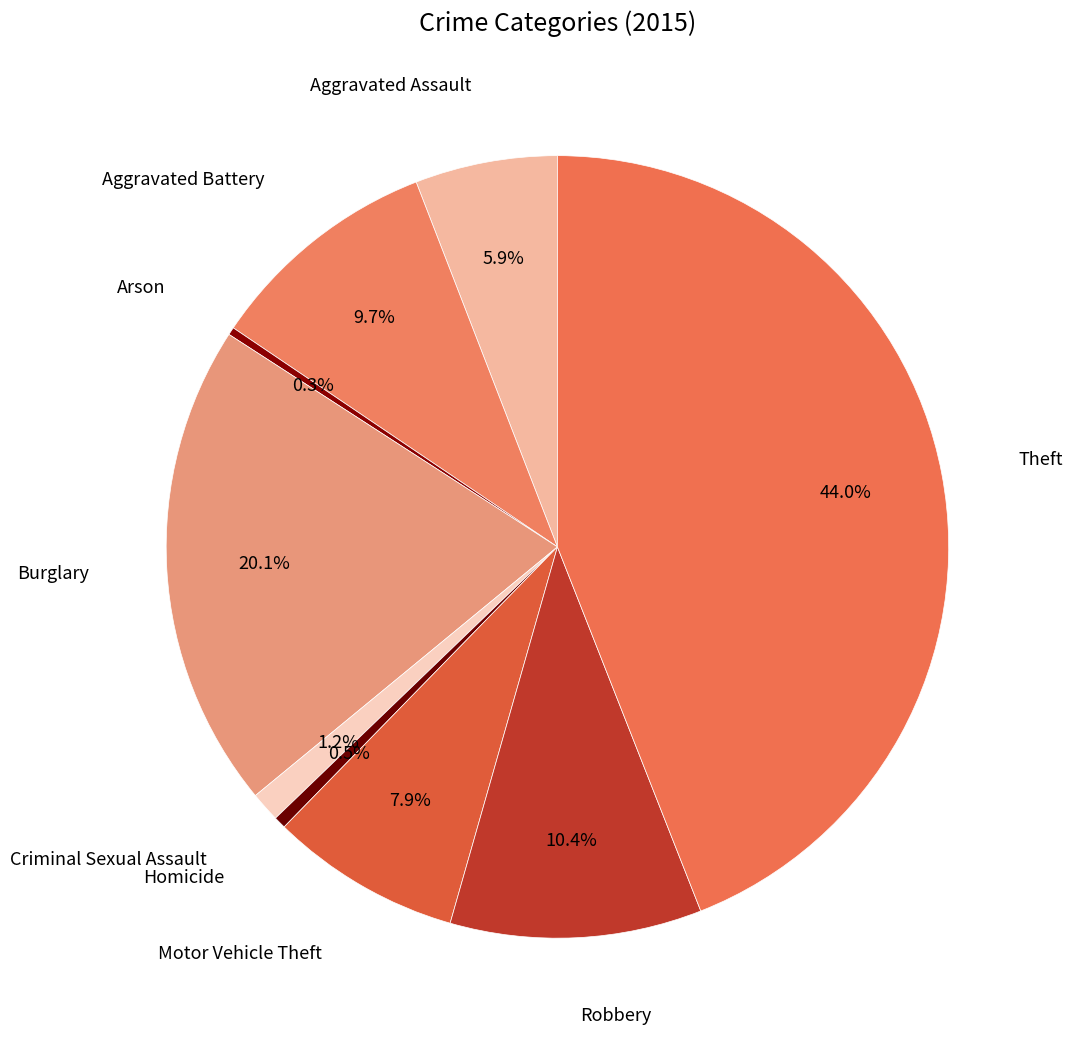

Count the number of slices in the pie.

9